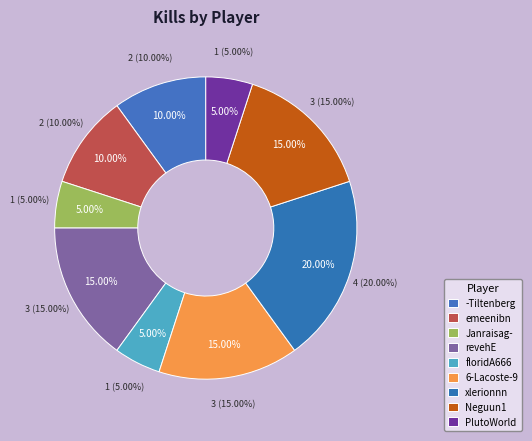

To the nearest percent, what is the average slice percentage?

11%